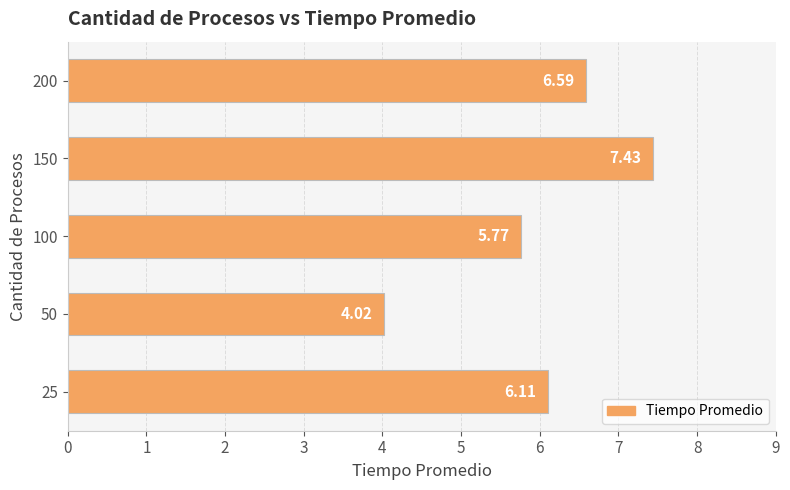

What is the change in value from 150 to 200?

-0.8